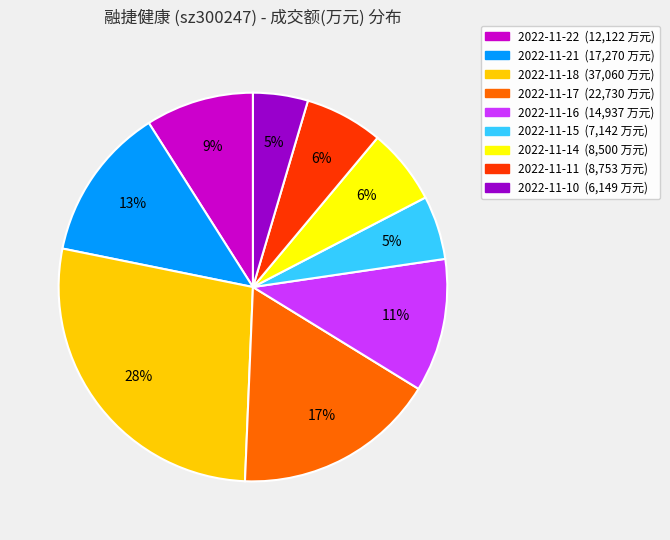

Is it true that 2022-11-10 is 5% of the pie?

True